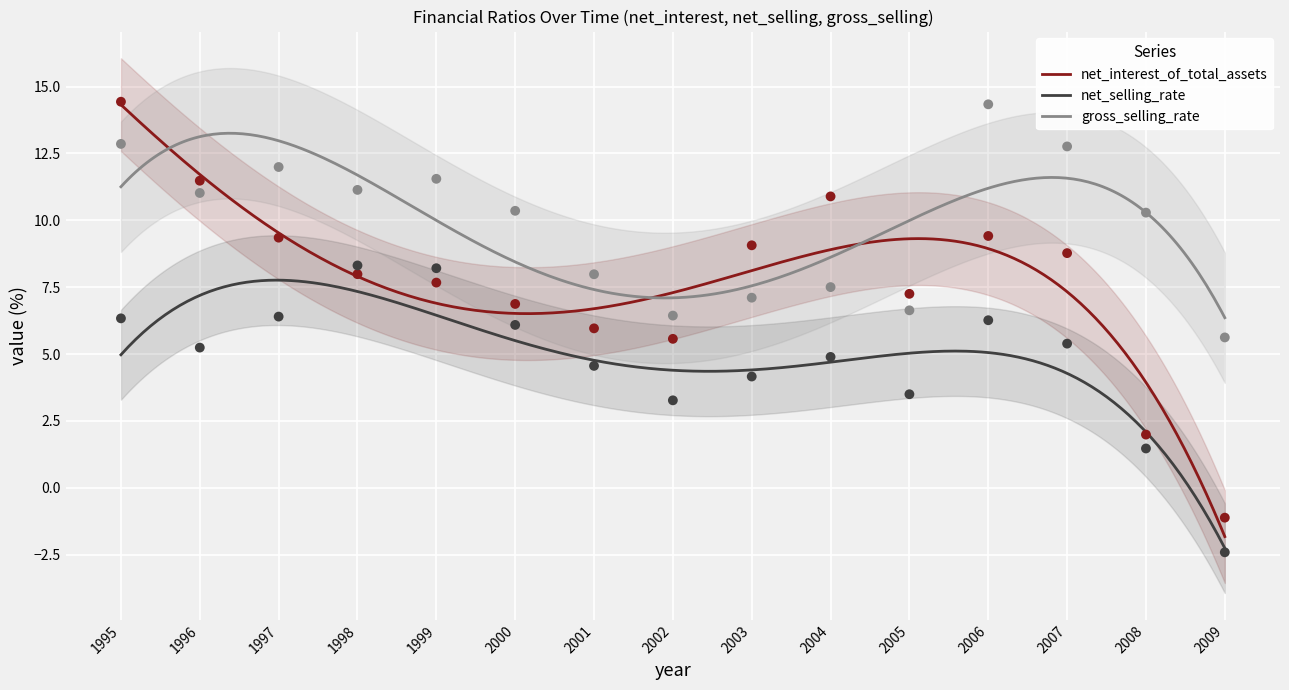

Which series contains the highest Y value?

net_interest_of_total_assets